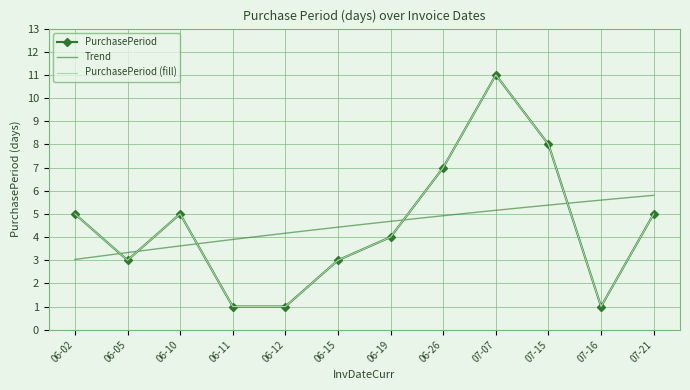

What position from the left is 06-15?

6